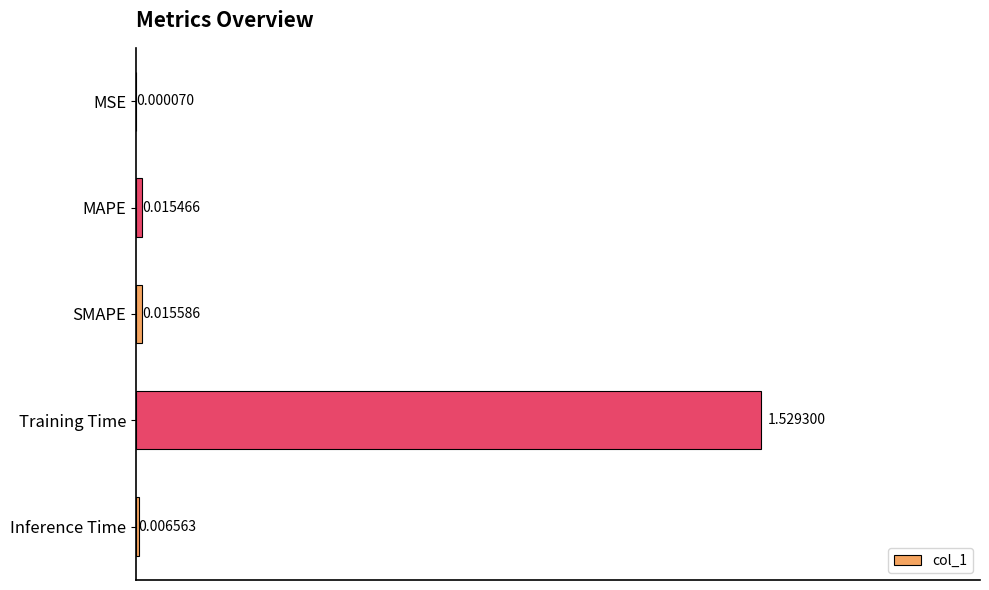

How many distinct data groups are displayed?

1